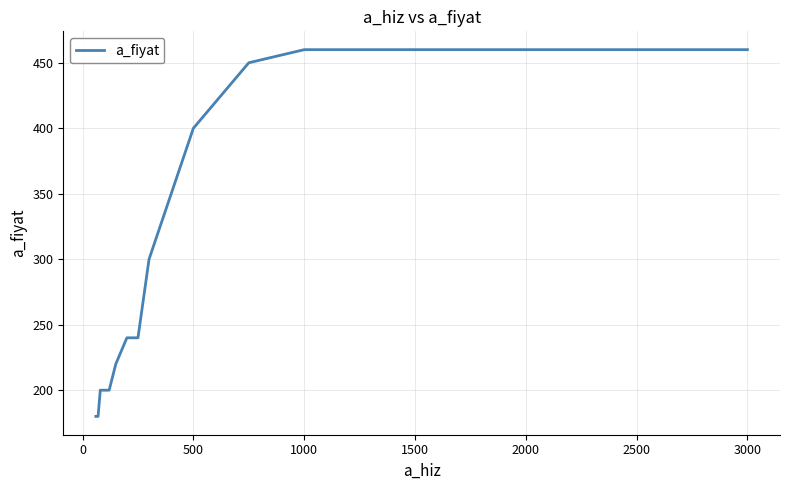

What is the maximum value shown in the chart?

460